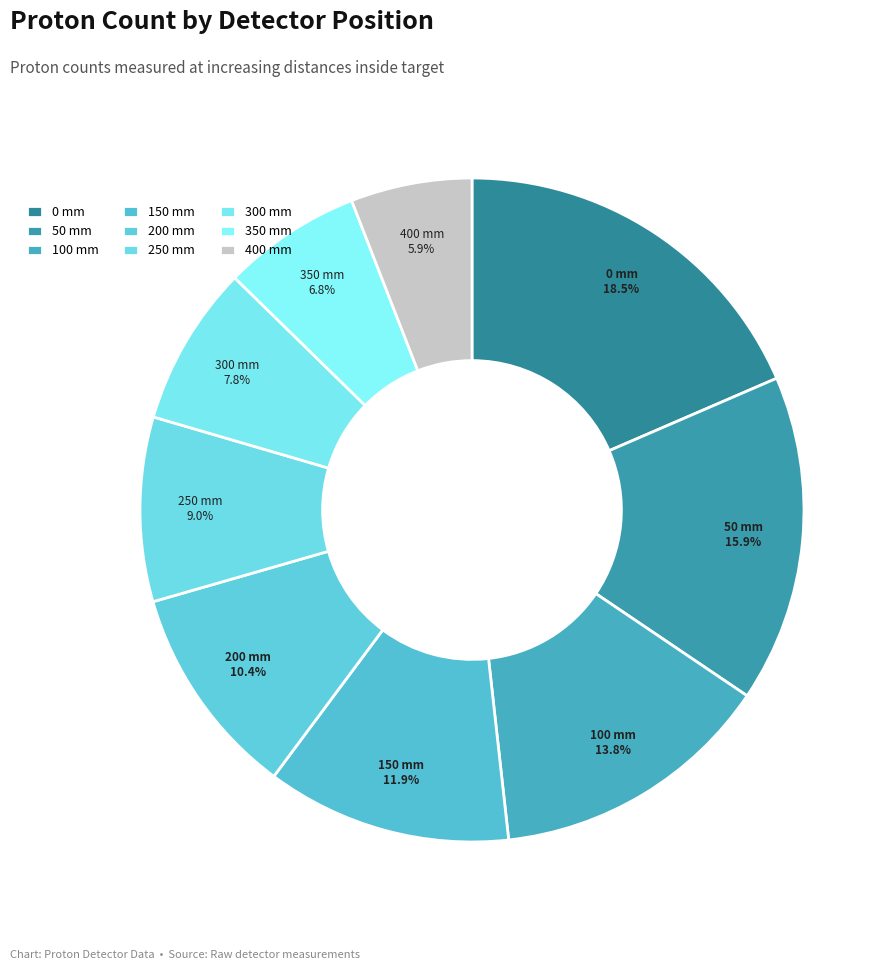

Rank the categories by value from lowest to highest.

400 mm, 350 mm, 300 mm, 250 mm, 200 mm, 150 mm, 100 mm, 50 mm, 0 mm